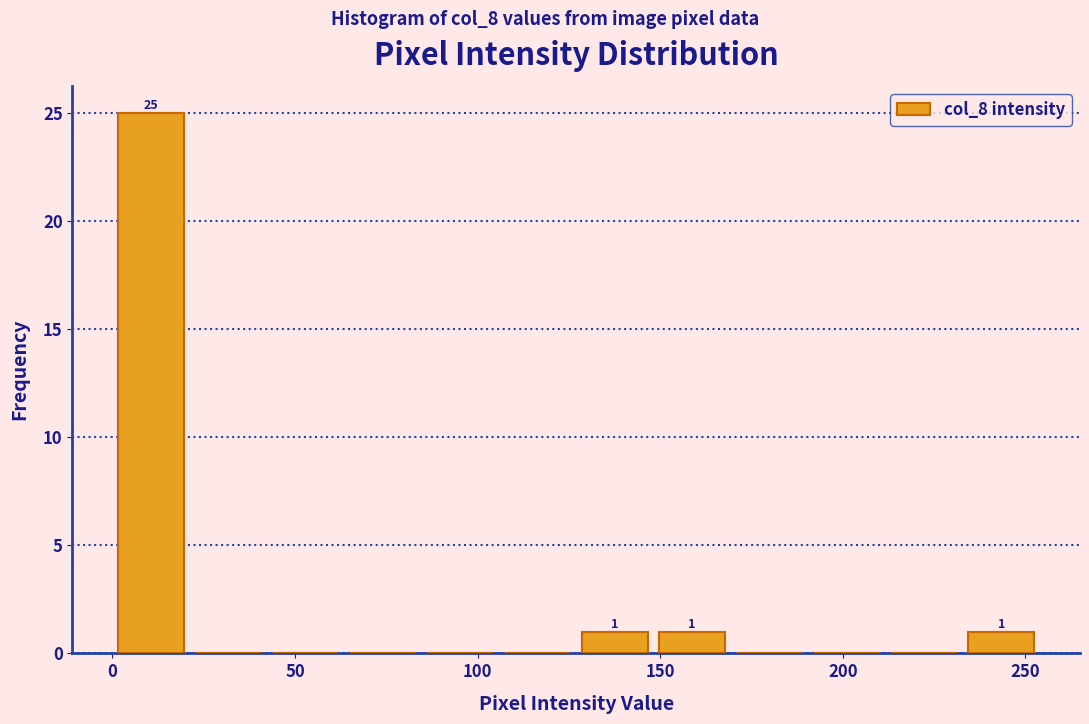

Over which range of the x-axis is the bar tallest?

0 to 20